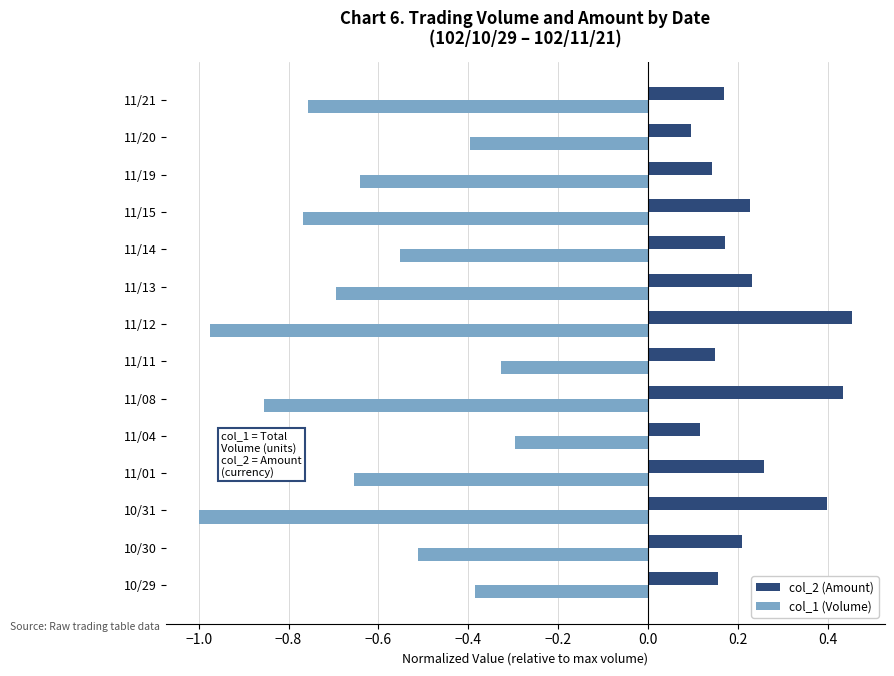

What are all the series names shown in the legend?

col_2 (Amount), col_1 (Volume)